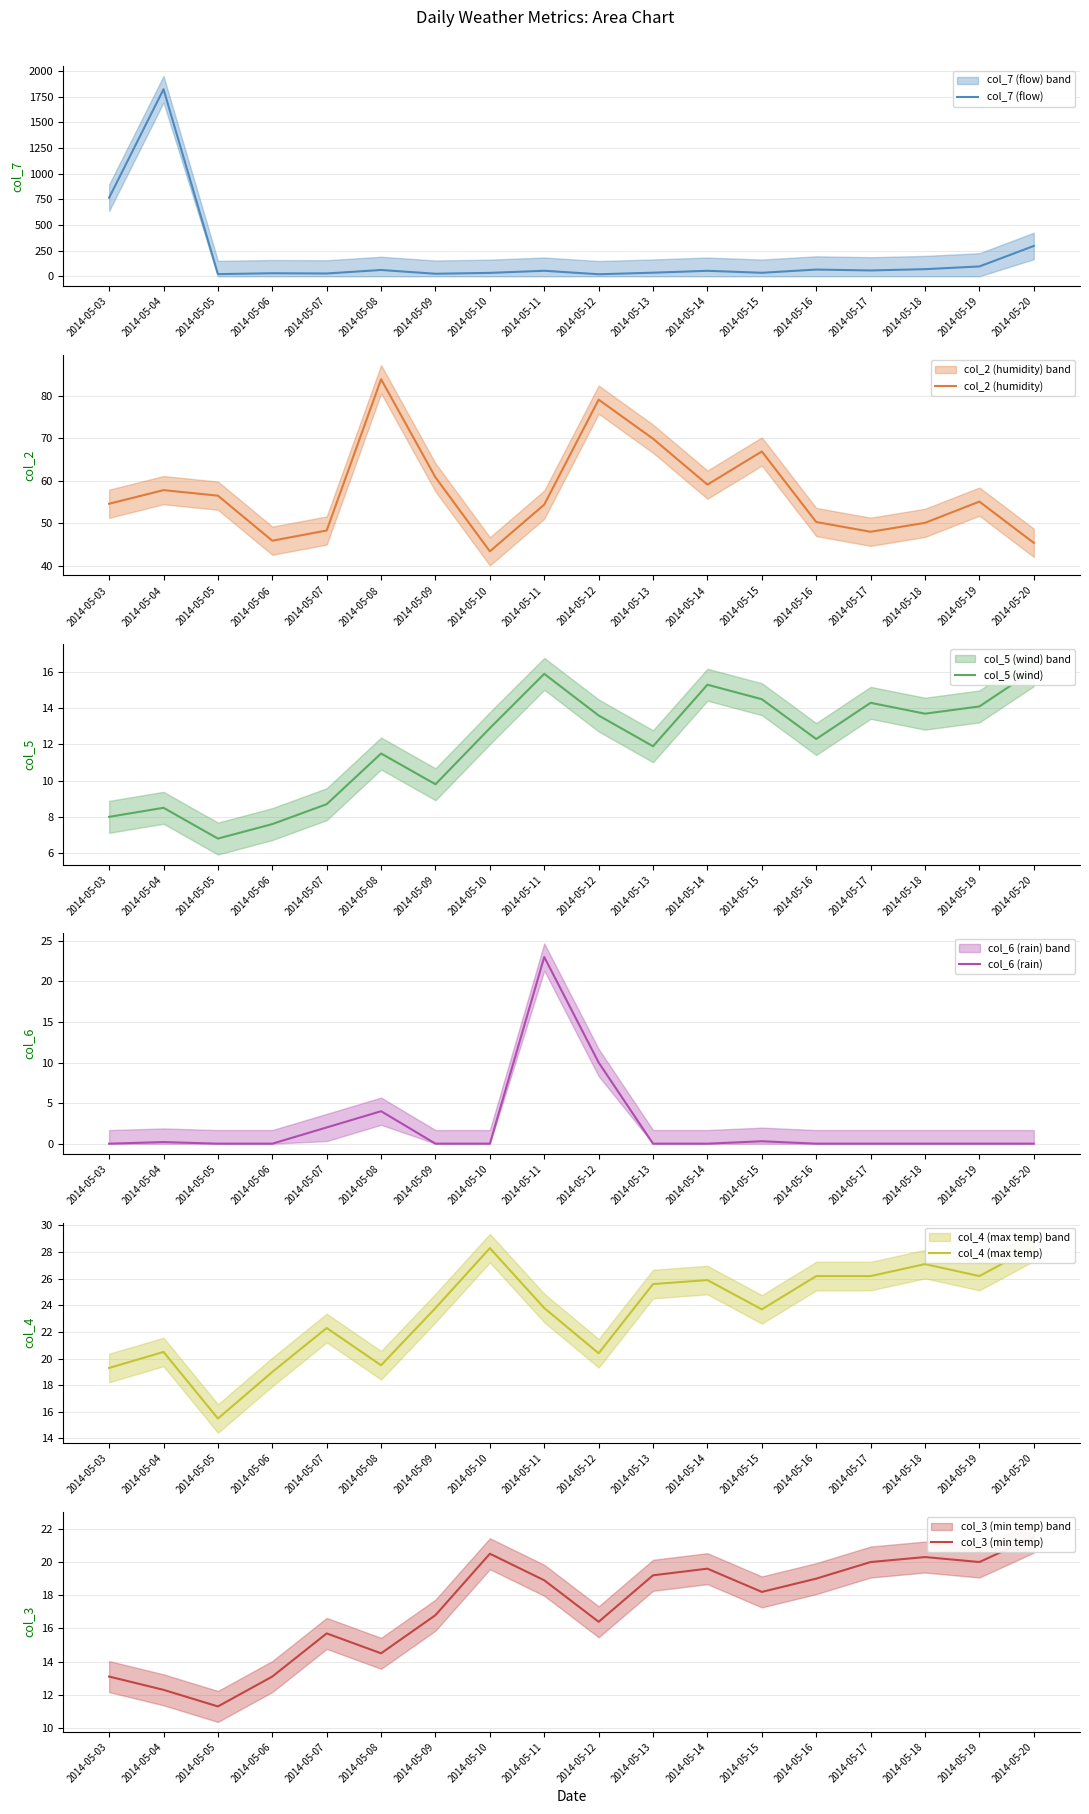

True or false: col_2 (humidity) and col_6 (rain) intersect in this chart.

False